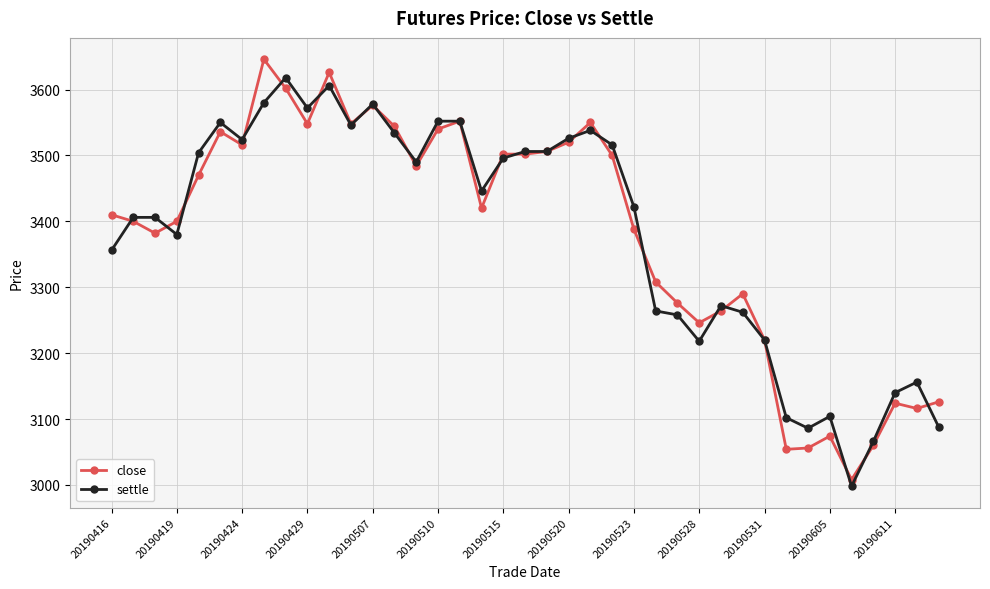

What is the maximum value for settle?

3618